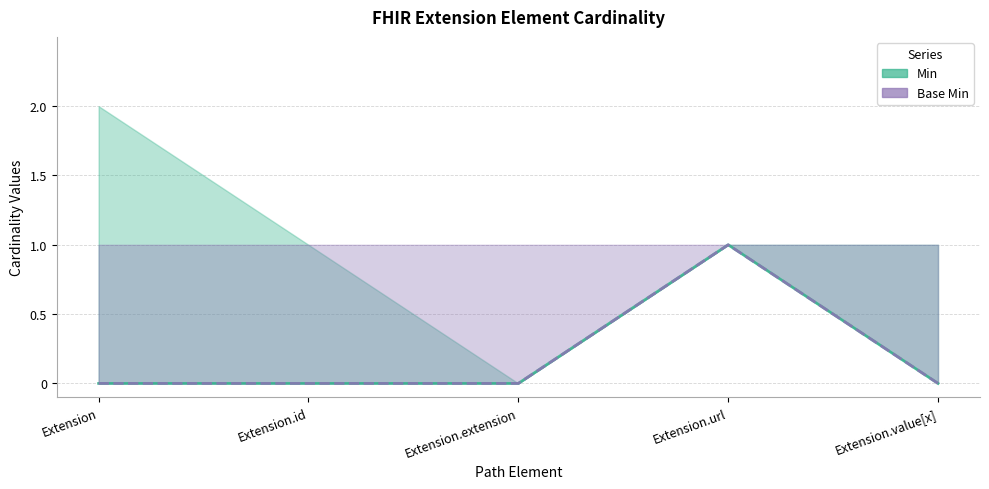

At which label does Base Min reach its peak?

Extension.url